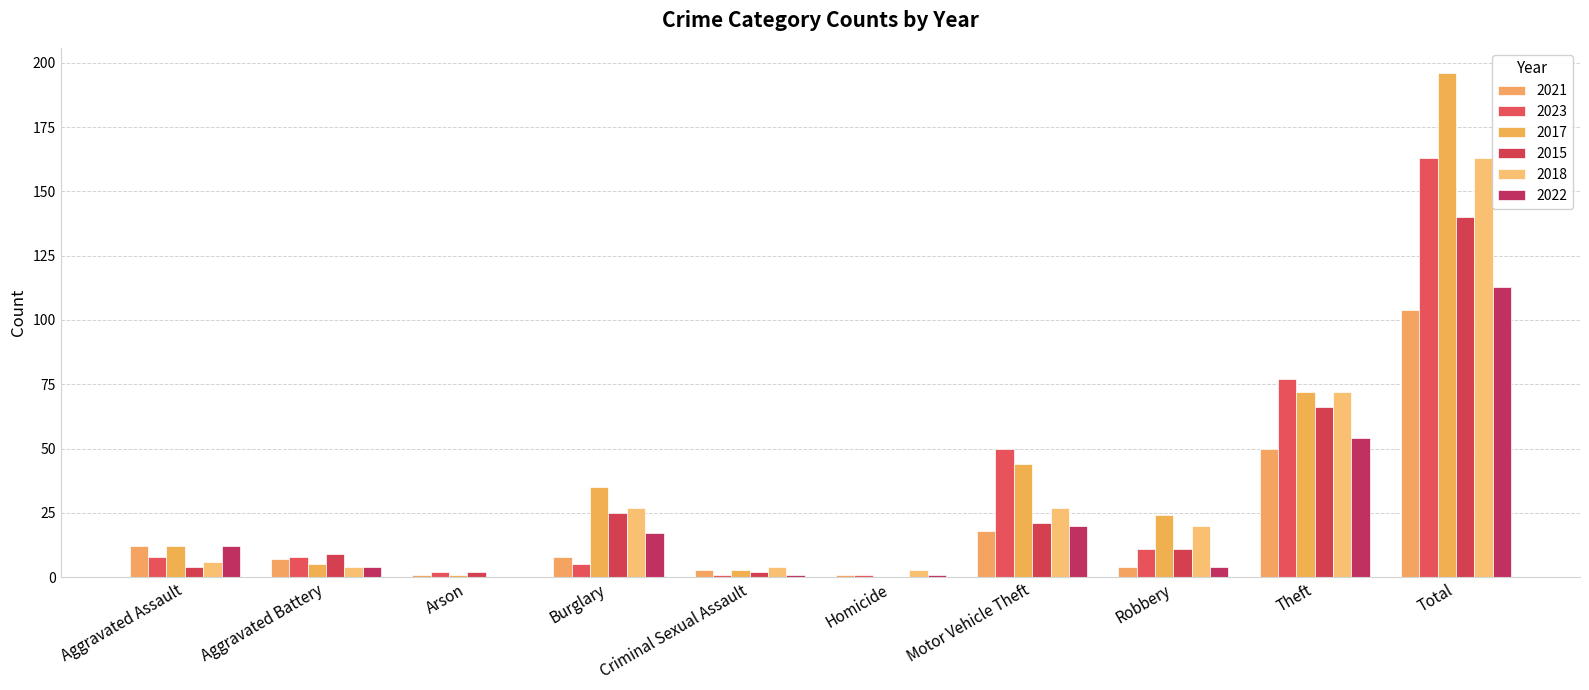

Is it true that 2023 equals 76 at Motor Vehicle Theft?

False